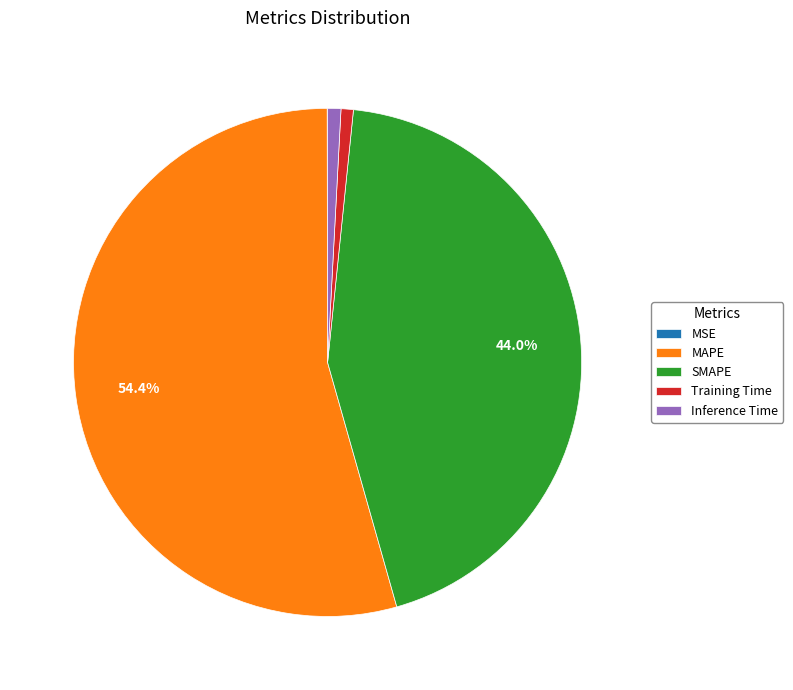

Which slice is the largest?

MAPE